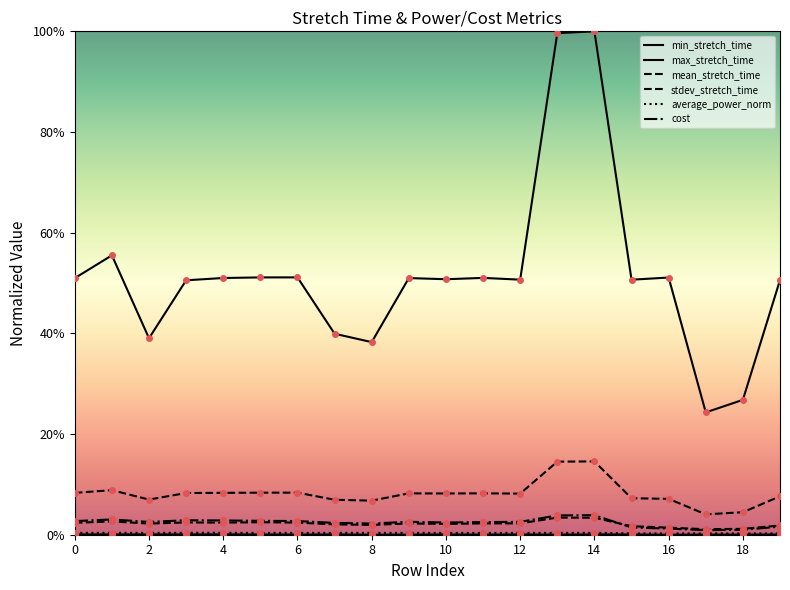

Is this an area chart (filled region under the line)?

No